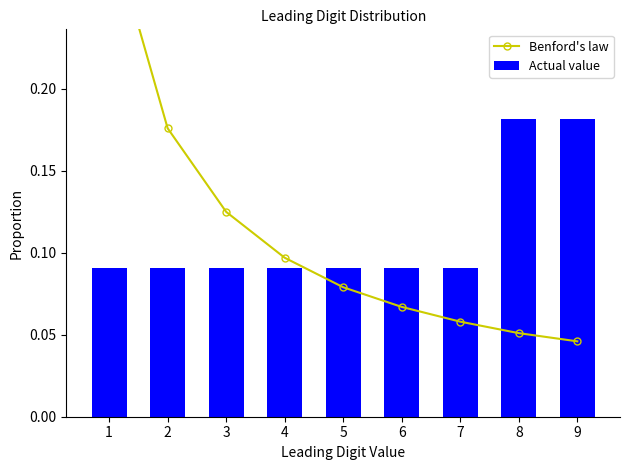

Does the chart contain any negative values?

No